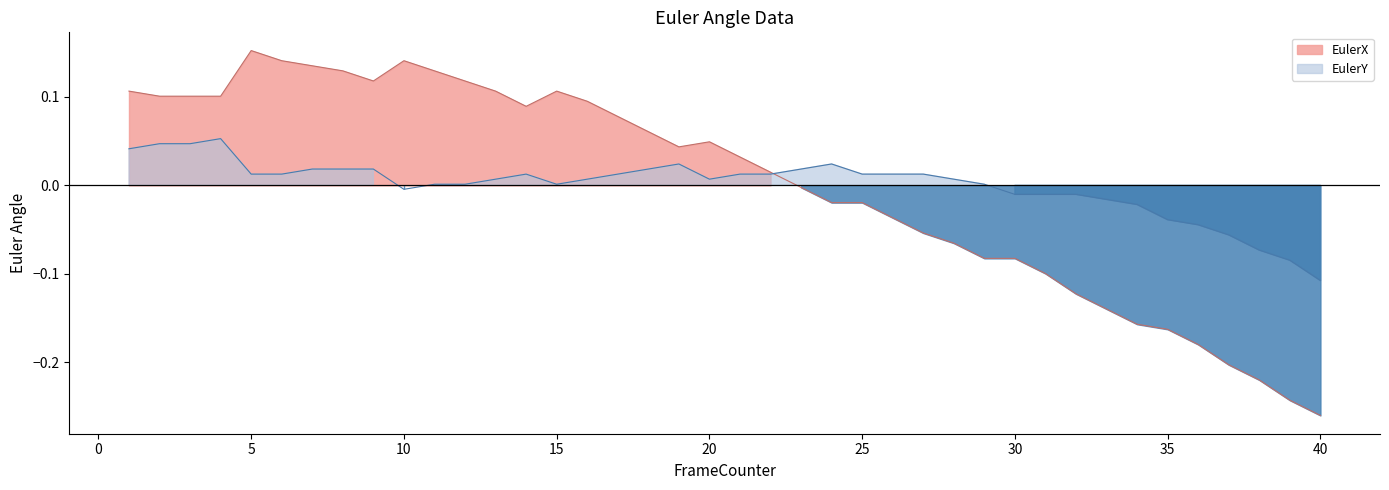

Which series changed the most between 7 and 34?

EulerX